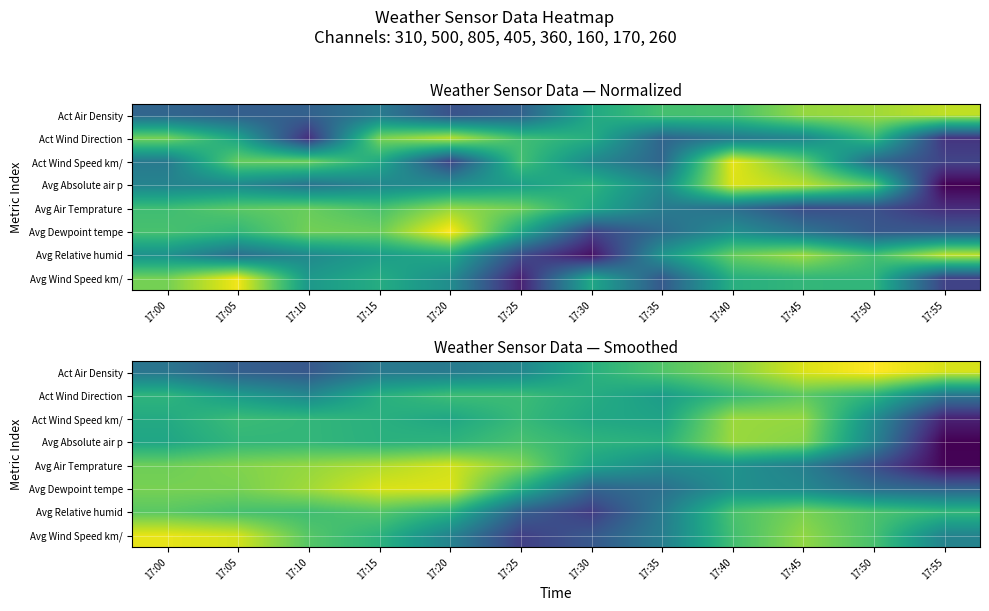

List the labels in order of Avg Absolute air p value, largest first.

17:40, 17:45, 17:25, 17:10, 17:05, 17:30, 17:20, 17:15, 17:35, 17:00, 17:50, 17:55